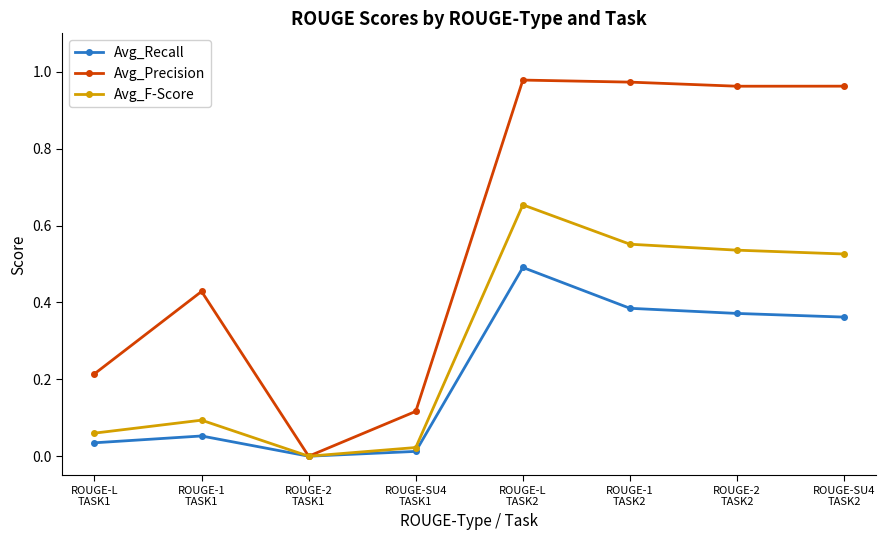

What is the sum of all Avg_F-Score values?

2.4